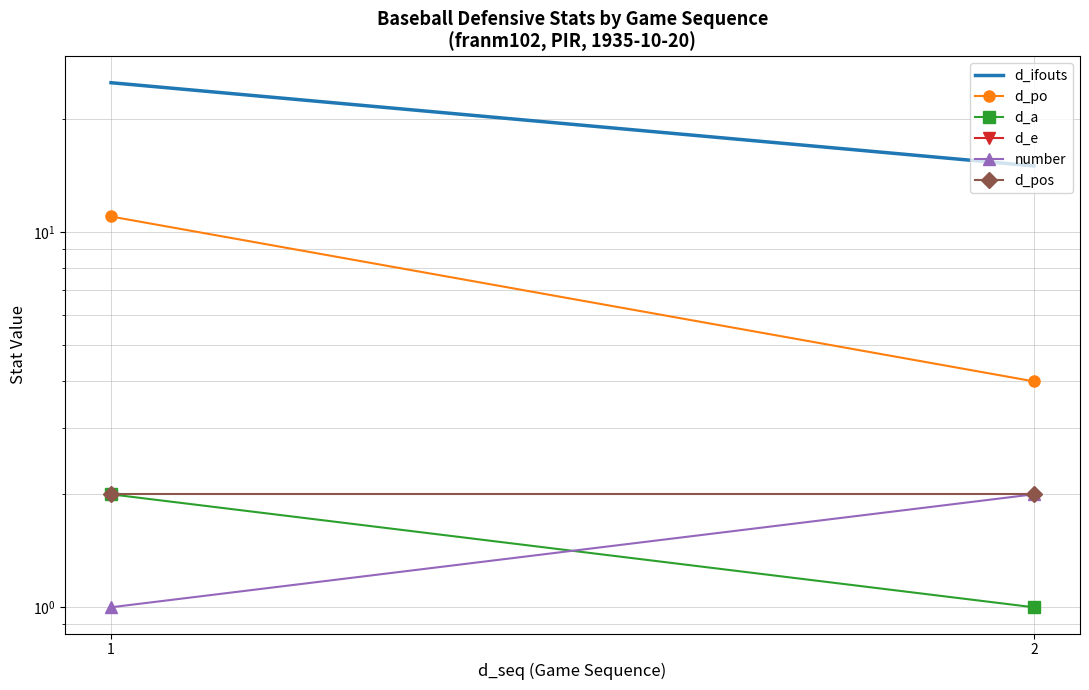

Which series changed the most between 1 and 2?

d_ifouts